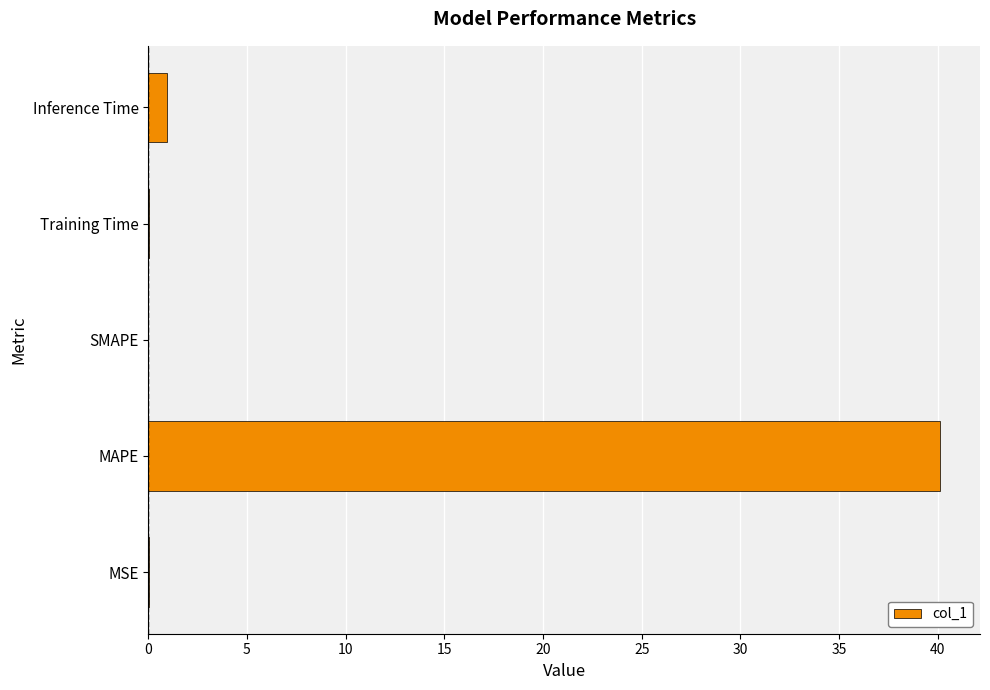

Which label corresponds to the largest value in the chart?

MAPE